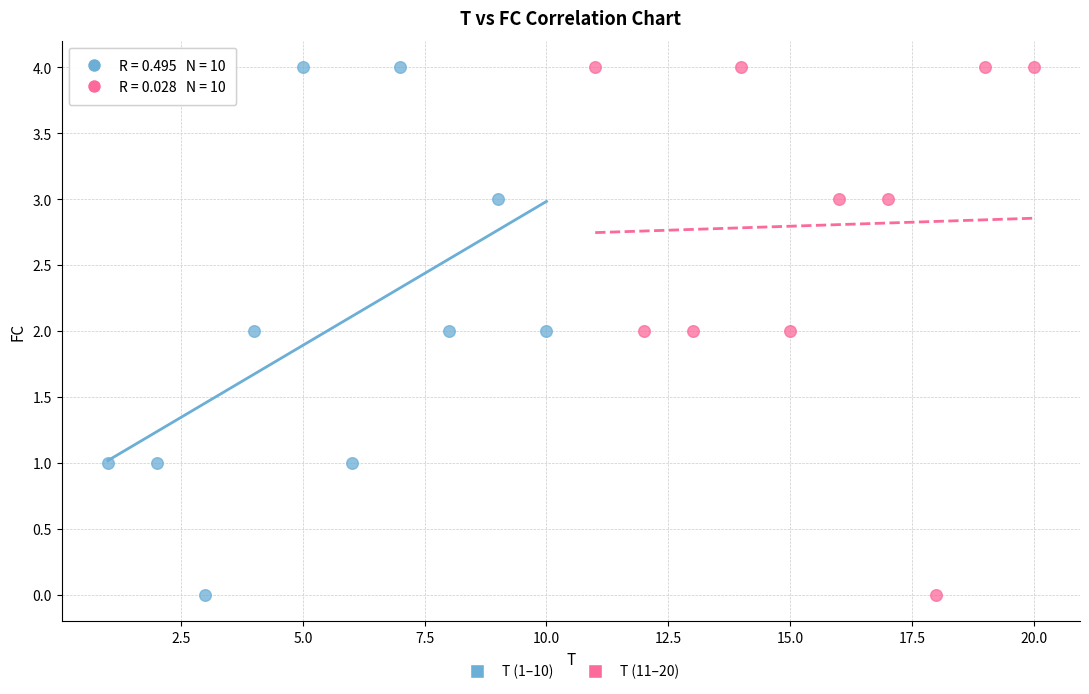

What are all the series names shown in the legend?

T (1–10), T (11–20)